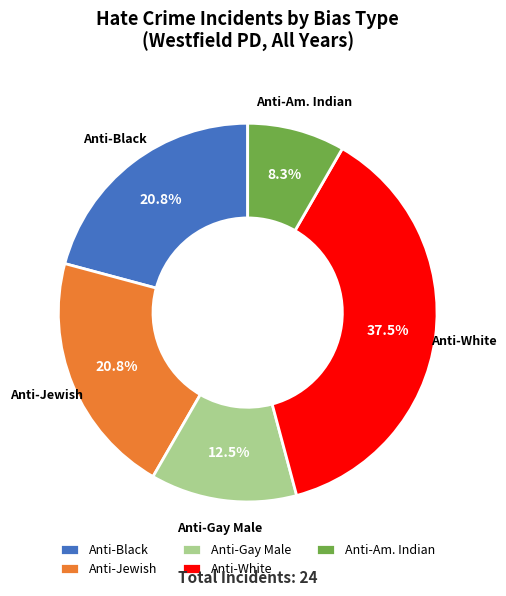

To the nearest percent, what is the difference between the largest and smallest slice percentages?

29%